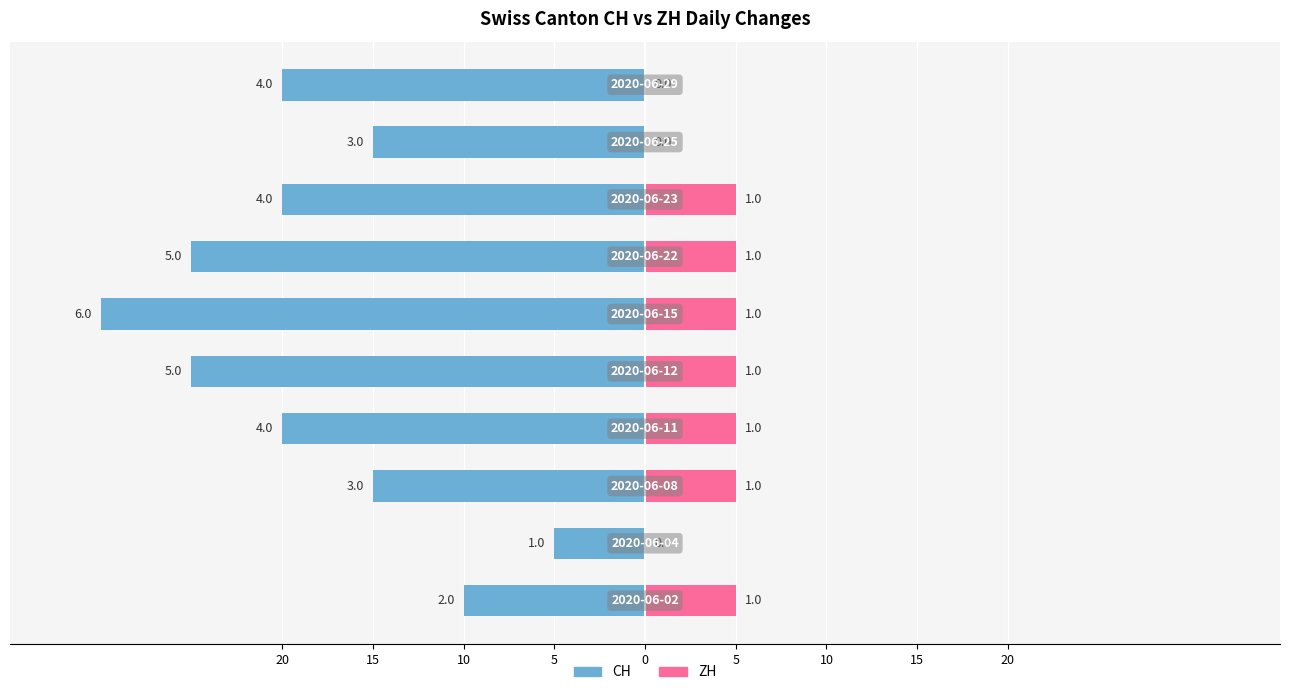

True or false: ZH has a value of 5 at 10.

True